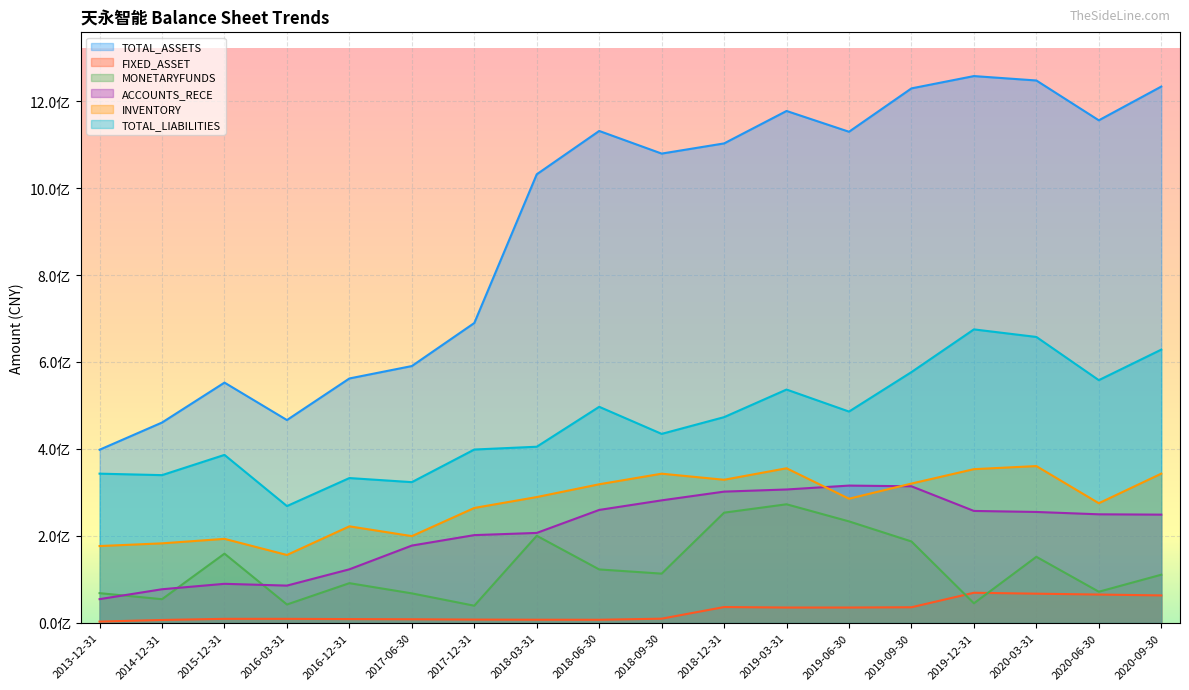

Is the value of INVENTORY at 2017-06-30 greater than the value of FIXED_ASSET at 2017-12-31?

Yes